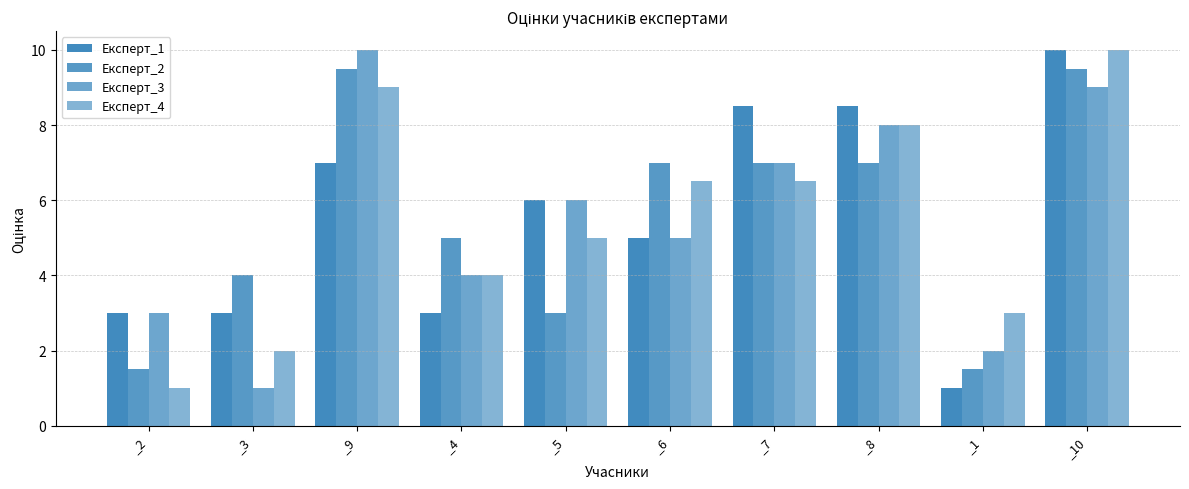

Are the bars horizontal?

No